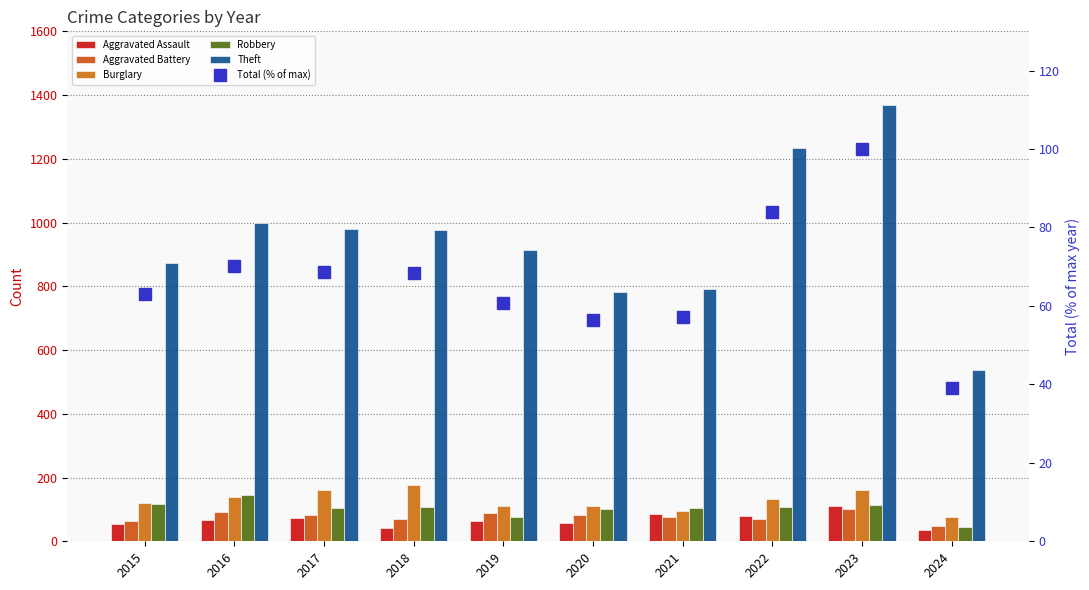

What is the difference between the maximum and minimum values in the Aggravated Battery series?

54.0